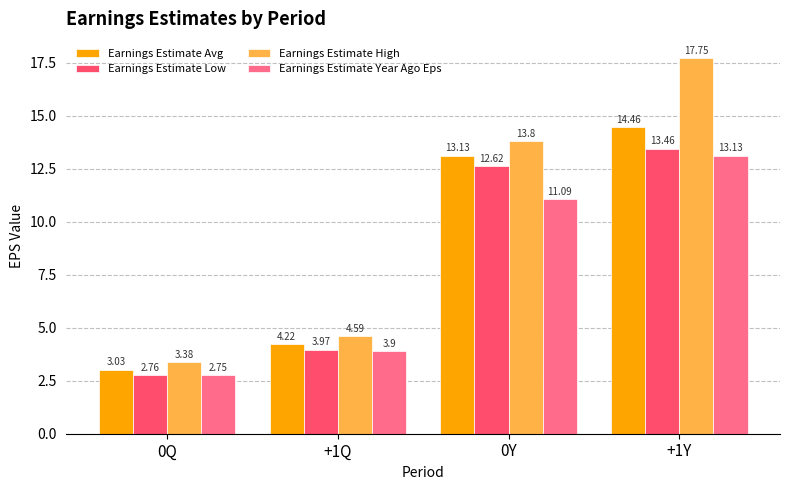

At 0Y, list the series in order from smallest to largest.

Earnings Estimate Year Ago Eps, Earnings Estimate Low, Earnings Estimate Avg, Earnings Estimate High